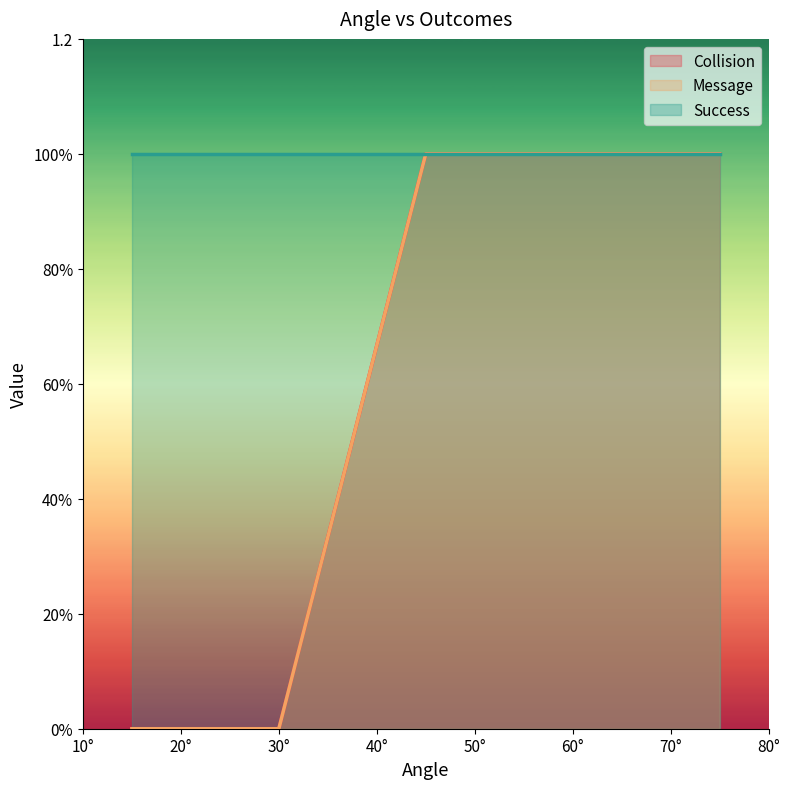

Does the chart display data point markers on the line(s)?

No